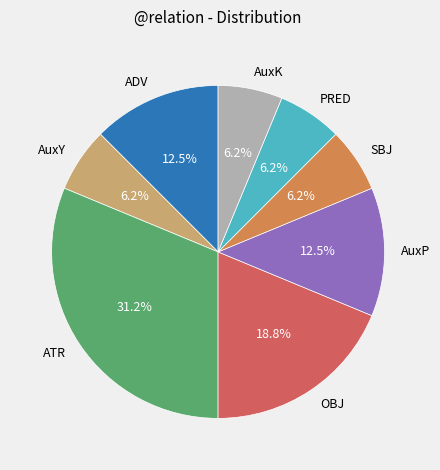

How many slices are in this pie chart?

8